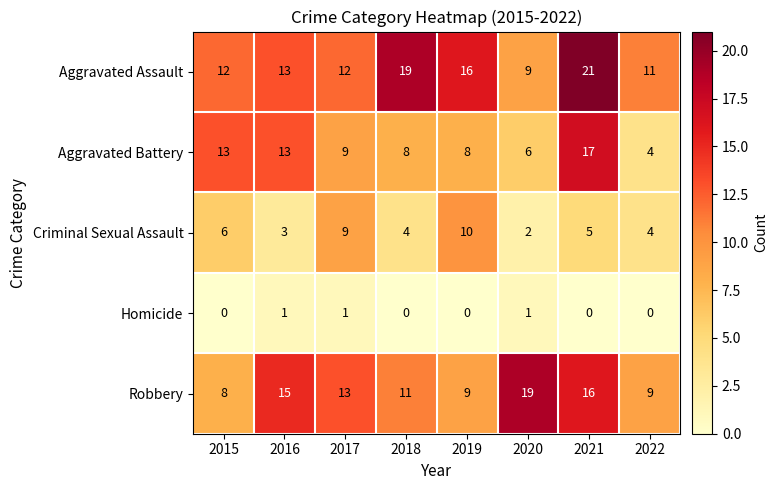

How many categories are shown in the chart?

8